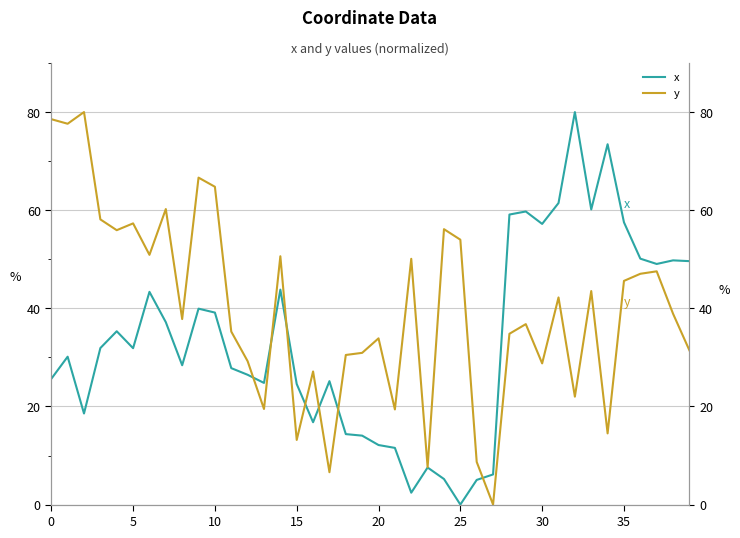

True or false: x and y cross at least once.

True